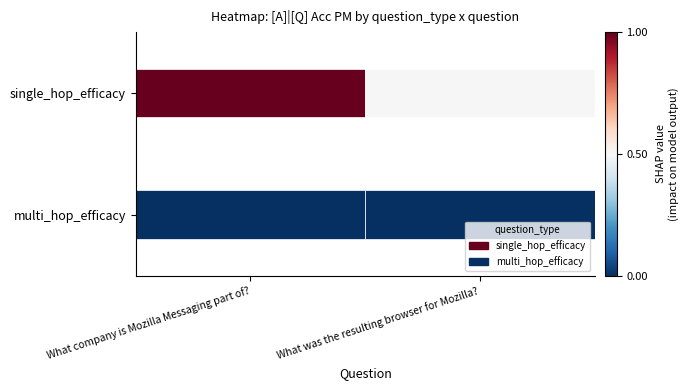

Reading right to left, list all the values displayed in this chart.

single_hop_efficacy: 0.5	1.0
multi_hop_efficacy: 0.0	0.0